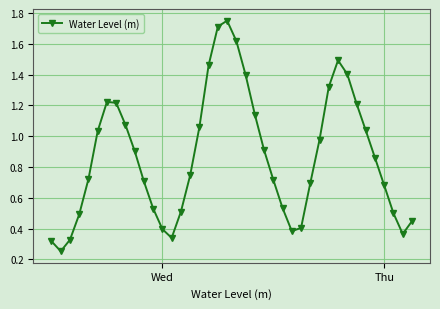

What is the sum of all values?

34.9